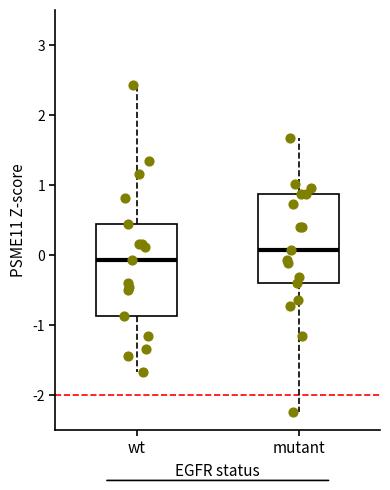

Reading left to right, read every box against the y-axis: the position of its median line, the range the box covers, and the ends of its whiskers. The values are not printed on the chart, so give them approximately, as read against the axis.

wt: median -0.1, box -0.9 to 0.4, whiskers -1.7 to 2.4
mutant: median 0.1, box -0.4 to 0.9, whiskers -2.2 to 1.7